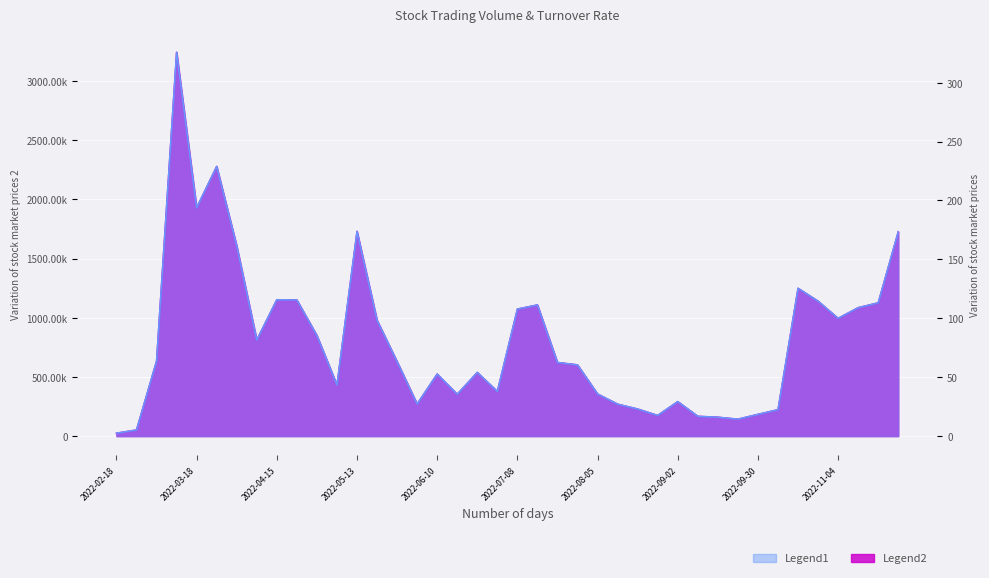

List the labels in order of 换手率 value, smallest first.

2022-02-18, 2022-02-25, 2022-09-23, 2022-09-16, 2022-09-09, 2022-08-26, 2022-09-30, 2022-10-14, 2022-08-19, 2022-08-12, 2022-06-02, 2022-09-02, 2022-06-17, 2022-08-05, 2022-07-01, 2022-05-06, 2022-06-10, 2022-06-24, 2022-07-29, 2022-07-22, 2022-05-27, 2022-03-04, 2022-04-08, 2022-04-29, 2022-05-20, 2022-11-04, 2022-07-08, 2022-11-11, 2022-07-15, 2022-11-18, 2022-10-28, 2022-04-22, 2022-04-15, 2022-10-21, 2022-04-01, 2022-11-25, 2022-05-13, 2022-03-18, 2022-03-25, 2022-03-11